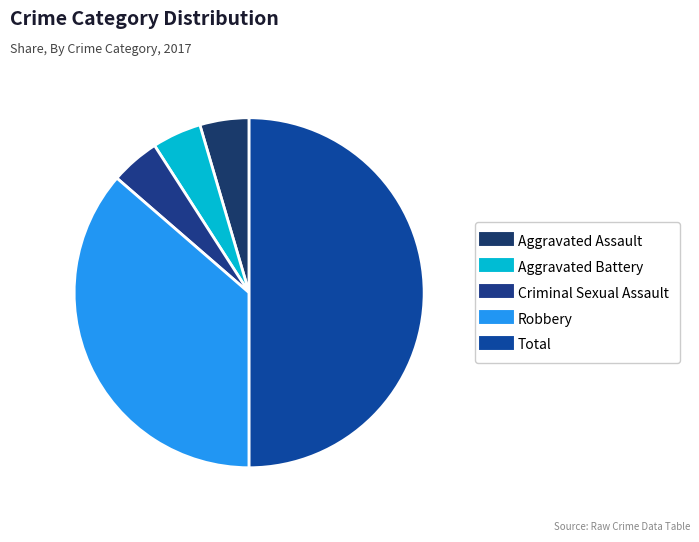

Approximately how many times larger is the value at Criminal Sexual Assault compared to Total?

0.1